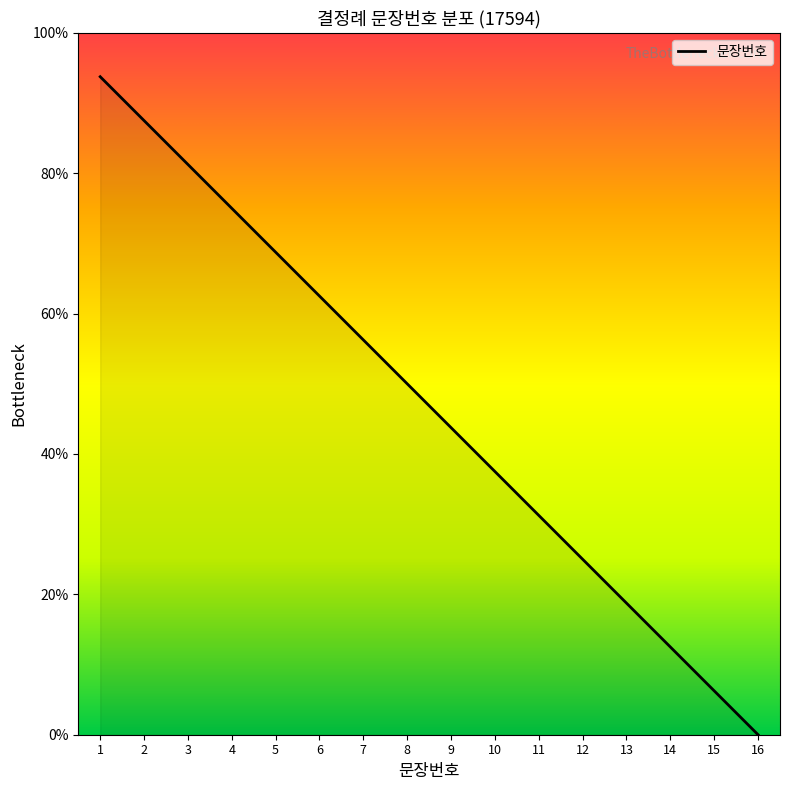

The chart shows a value of 51.8 at 11. True or false?

False